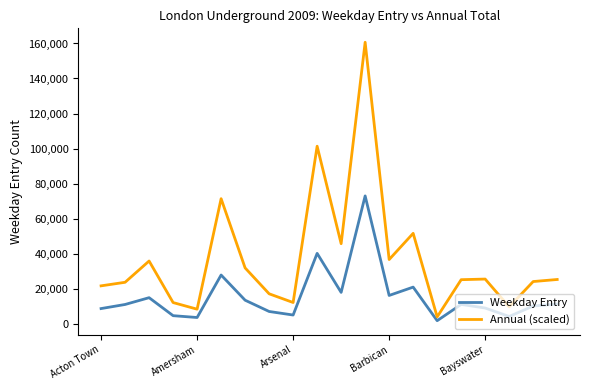

How many values in the Annual (scaled) series are below 25209?

10